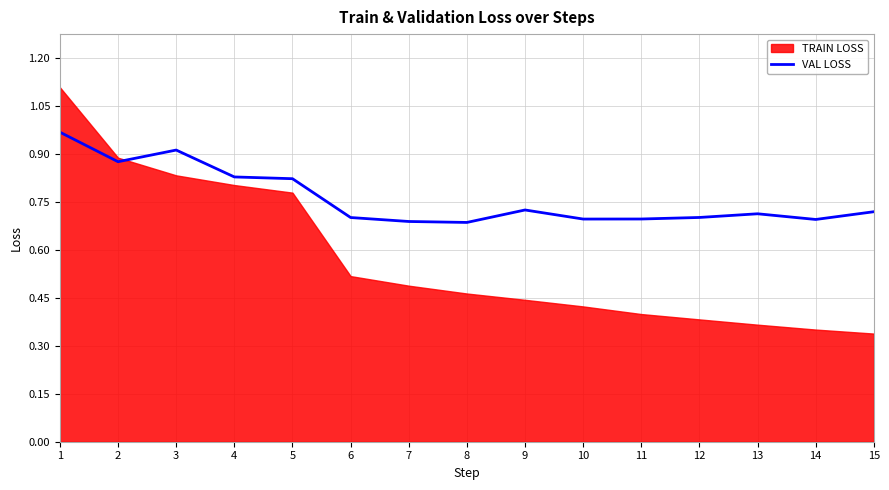

True or false: the data has more than 2 interior local peaks.

True